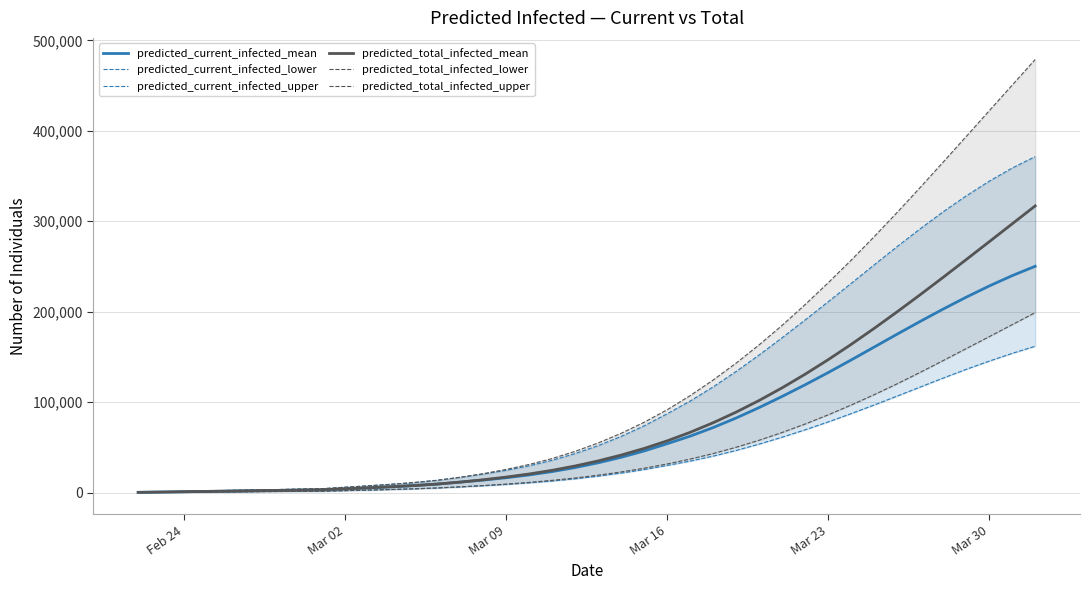

What is the difference between the maximum and minimum values in the predicted_current_infected_upper series?

370966